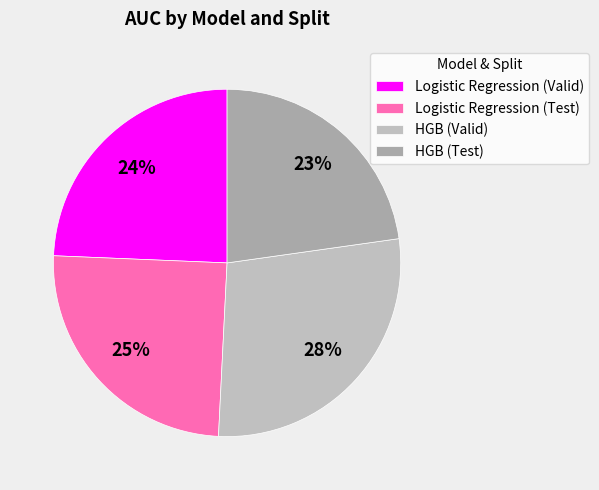

True or false: Logistic Regression (Test) accounts for 25% of the total.

True